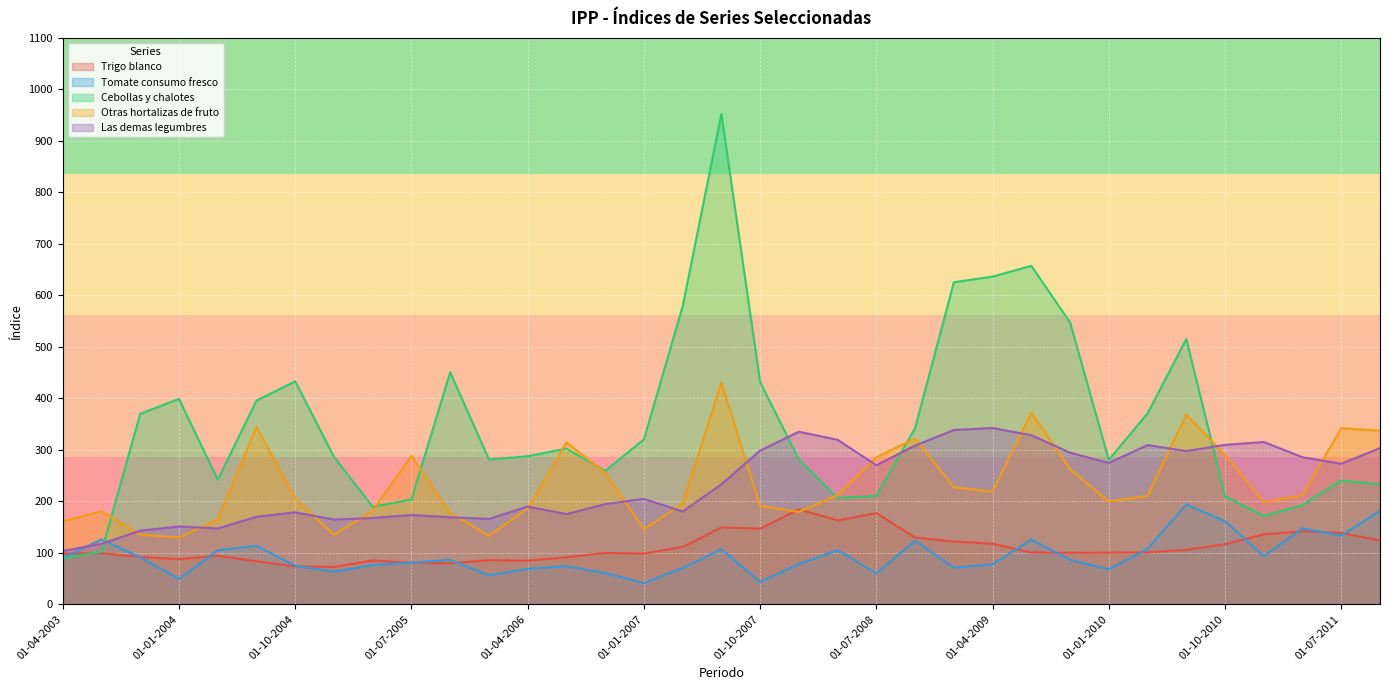

At which label does Cebollas y chalotes first exceed 287?

01-10-2003